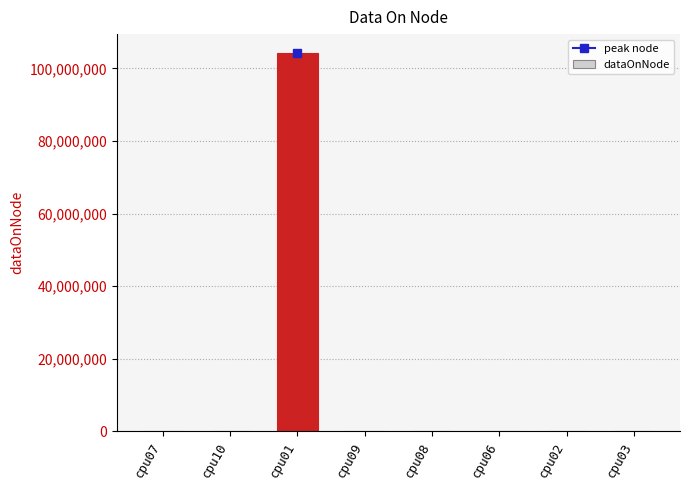

At which category does the chart reach its peak across all series?

cpu01